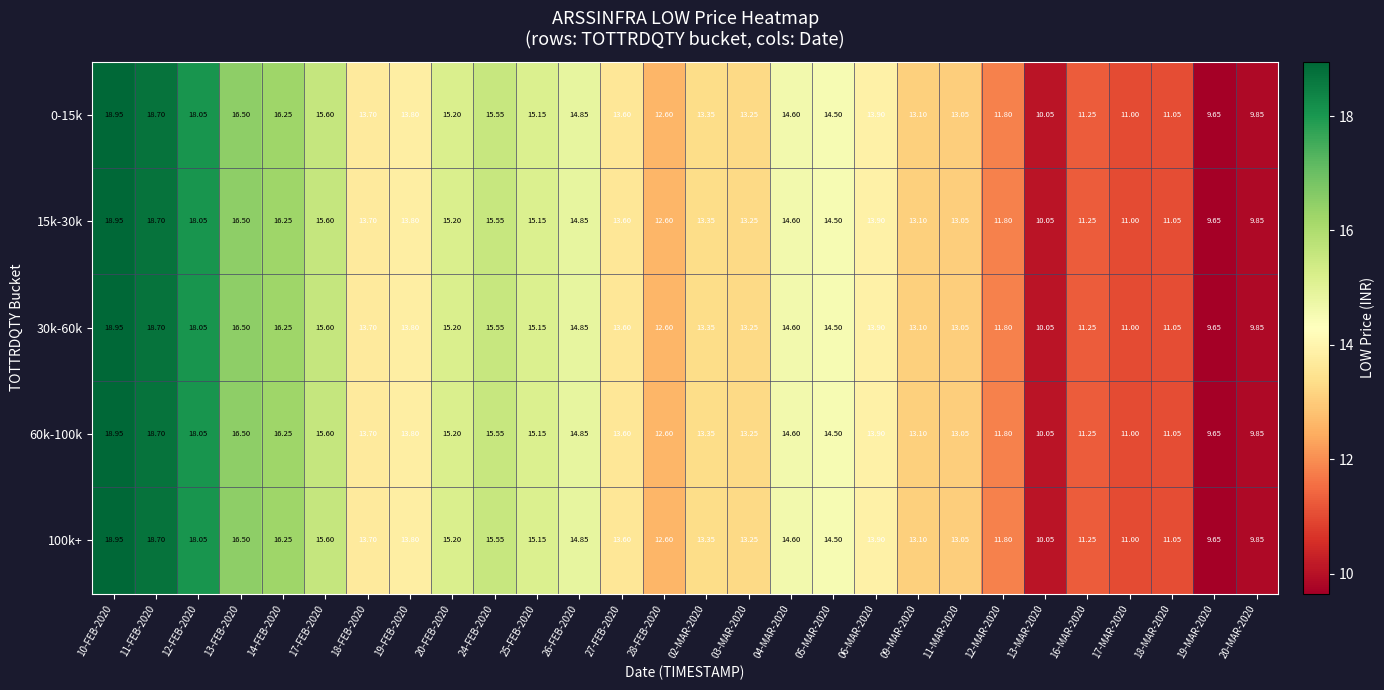

Is the value of 30k-60k at 27-FEB-2020 greater than the value of 15k-30k at 12-FEB-2020?

No